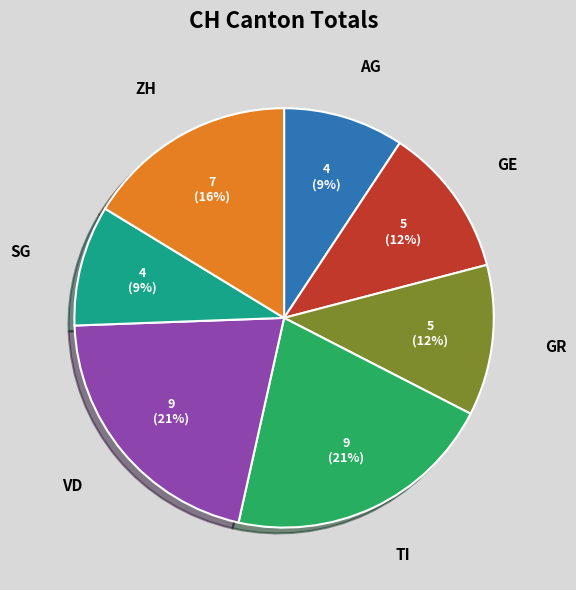

To the nearest percent, what is the difference between the largest and smallest slice percentages?

12%